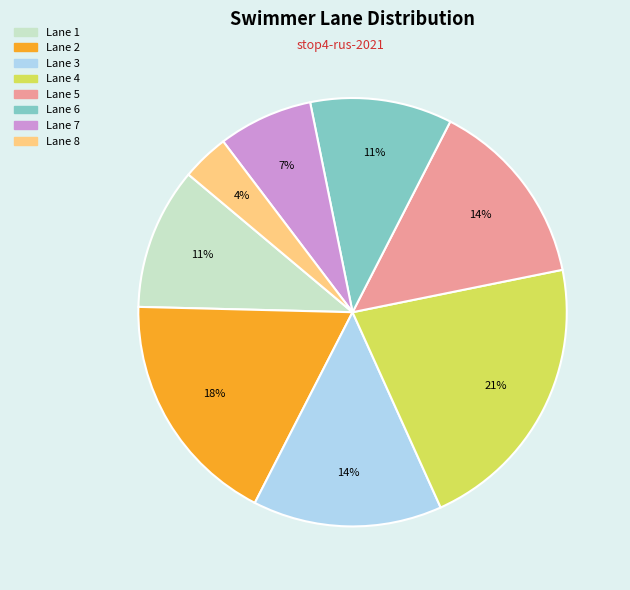

To the nearest percent, what is the combined percentage of Lane 6 and Lane 3?

25%